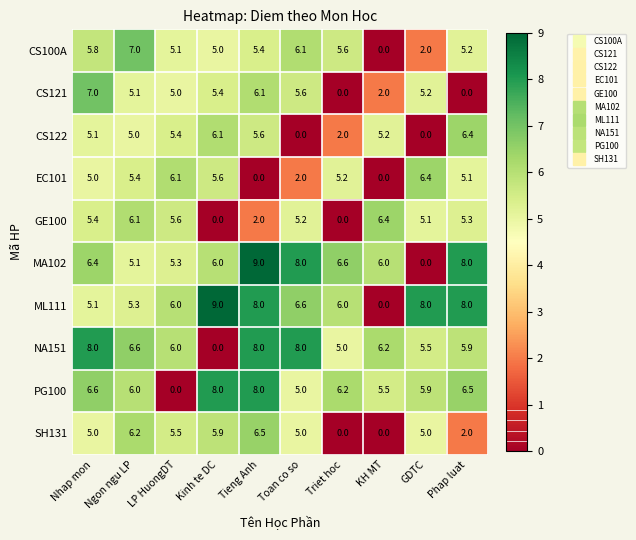

Between KH MT and GDTC, which series saw the biggest shift?

ML111